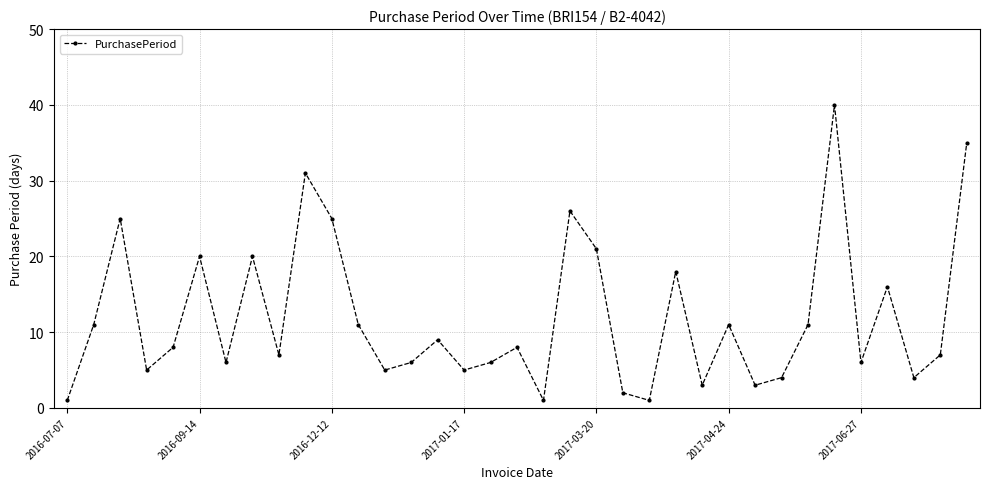

How many values are below 8?

17